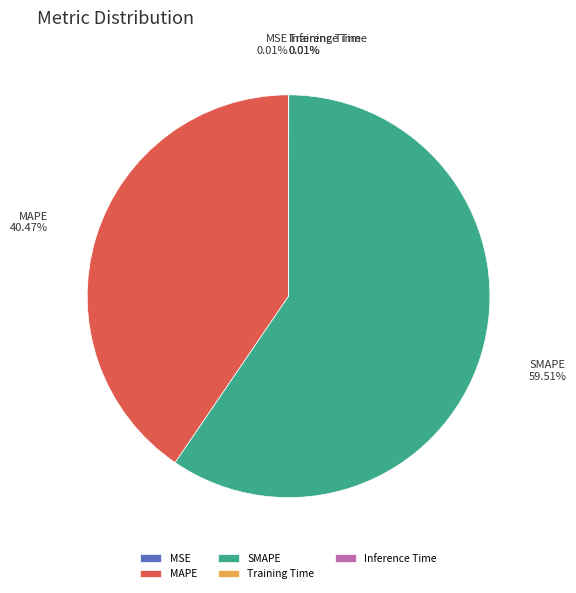

To the nearest percent, what is the average slice percentage?

20%